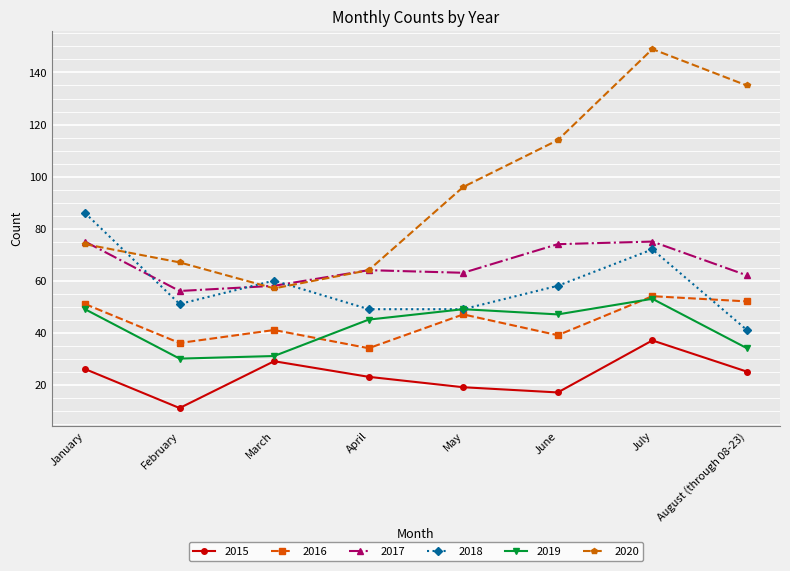

True or false: 2018 has a value of 60 at March.

True